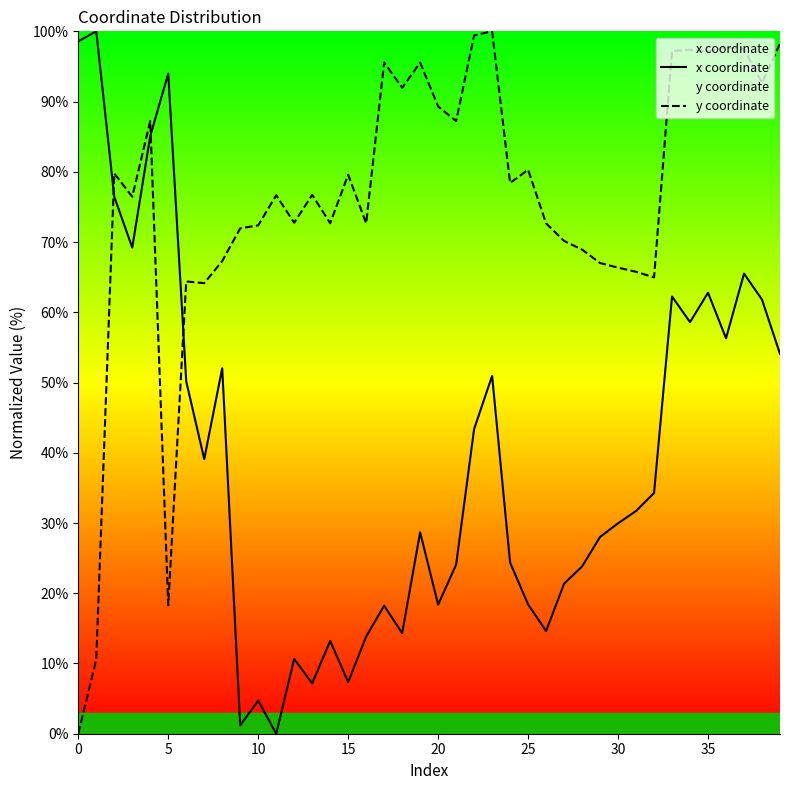

List the series in order of their peak value, lowest first.

x coordinate, y coordinate